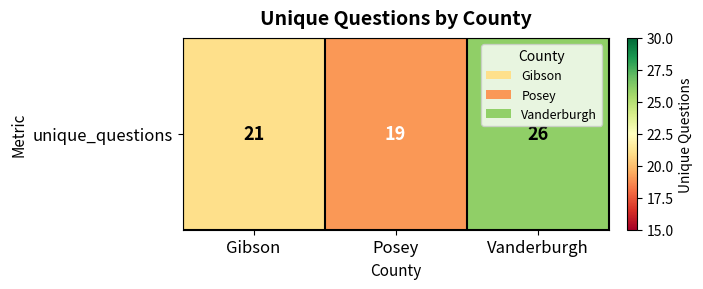

How many data points does each series have?

3